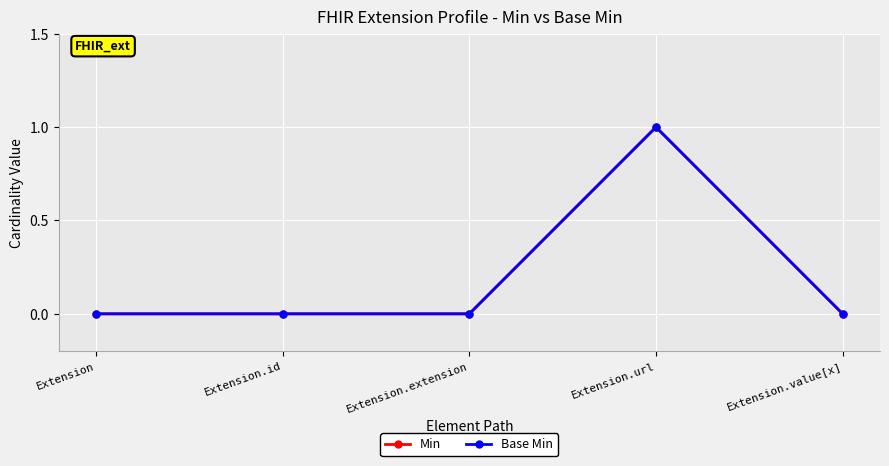

In Base Min, how many points are higher than both neighbors (excluding endpoints)?

1